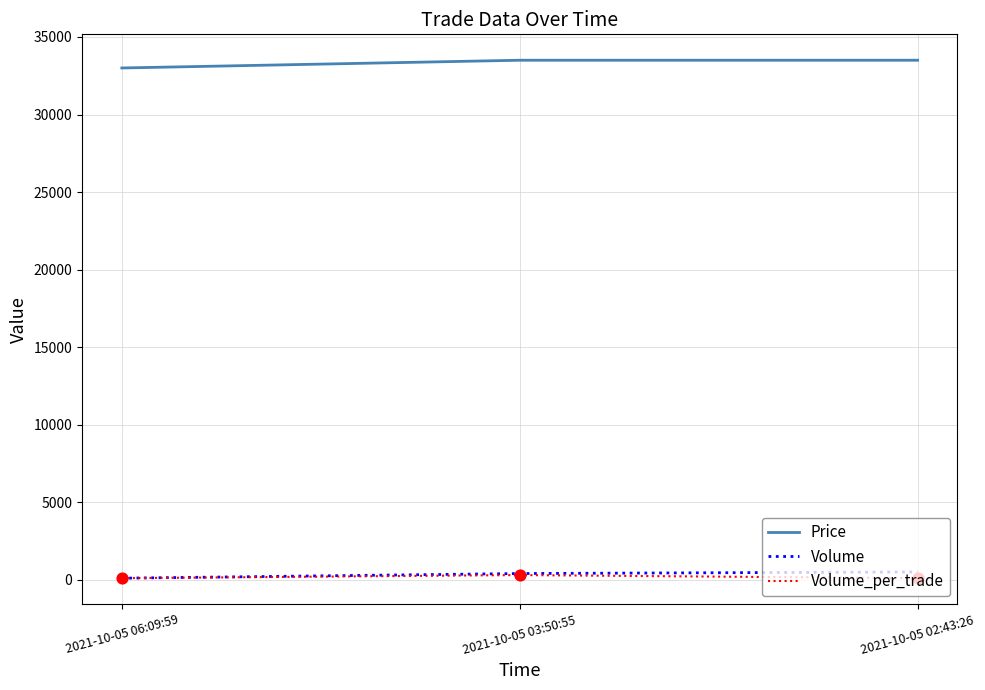

What is the total value across all series at 2021-10-05 03:50:55?

34200